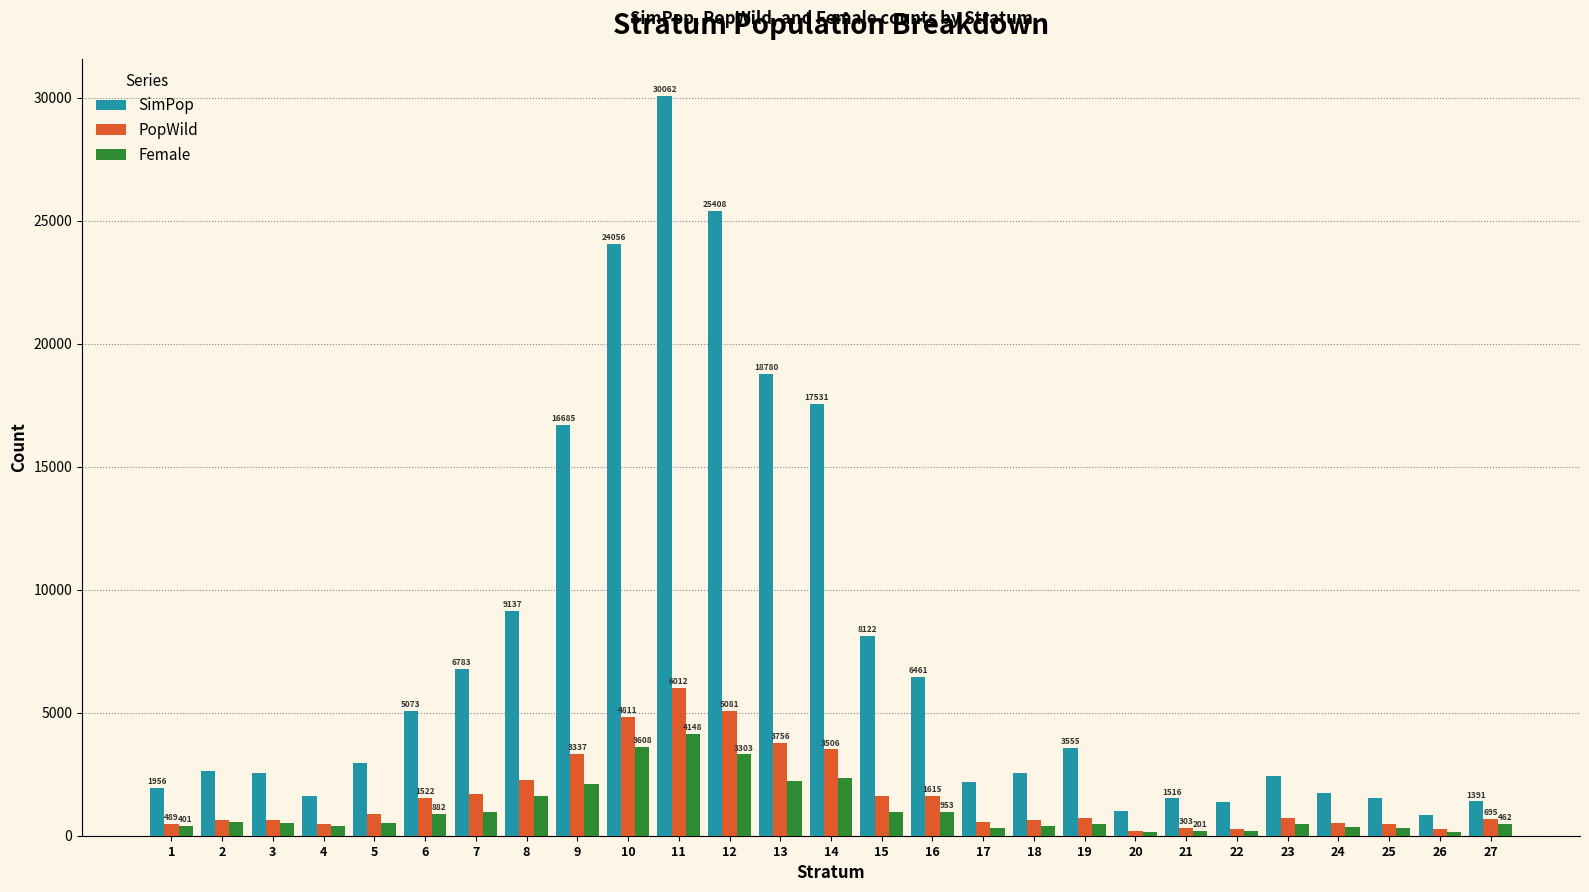

Is it true that PopWild equals 734.0 at 23?

True